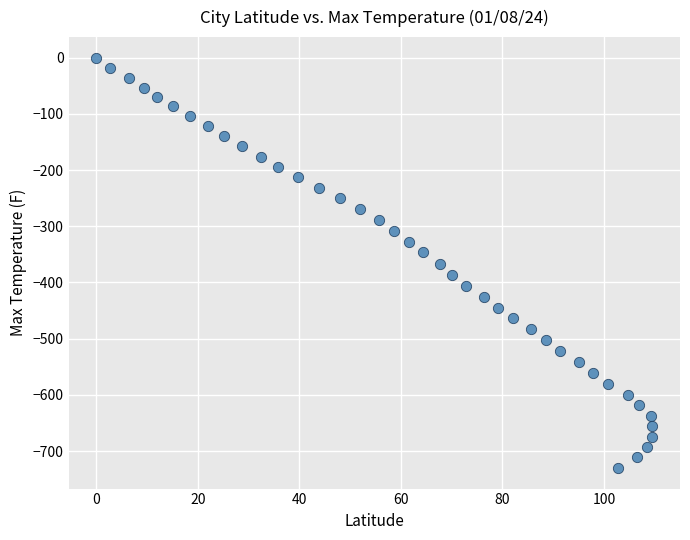

What is the range of Y values (max minus min)?

730.1